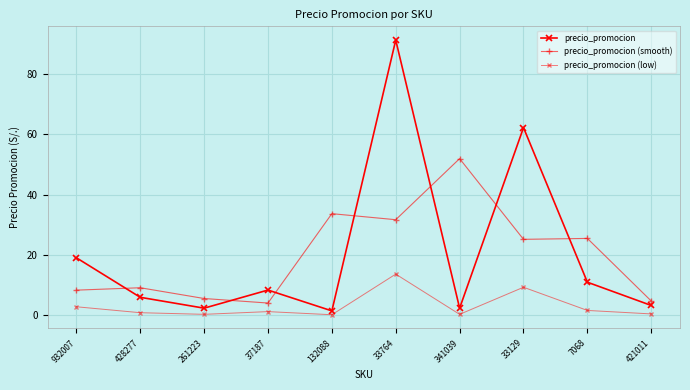

What is the highest value of the precio_promocion (low) series?

13.7